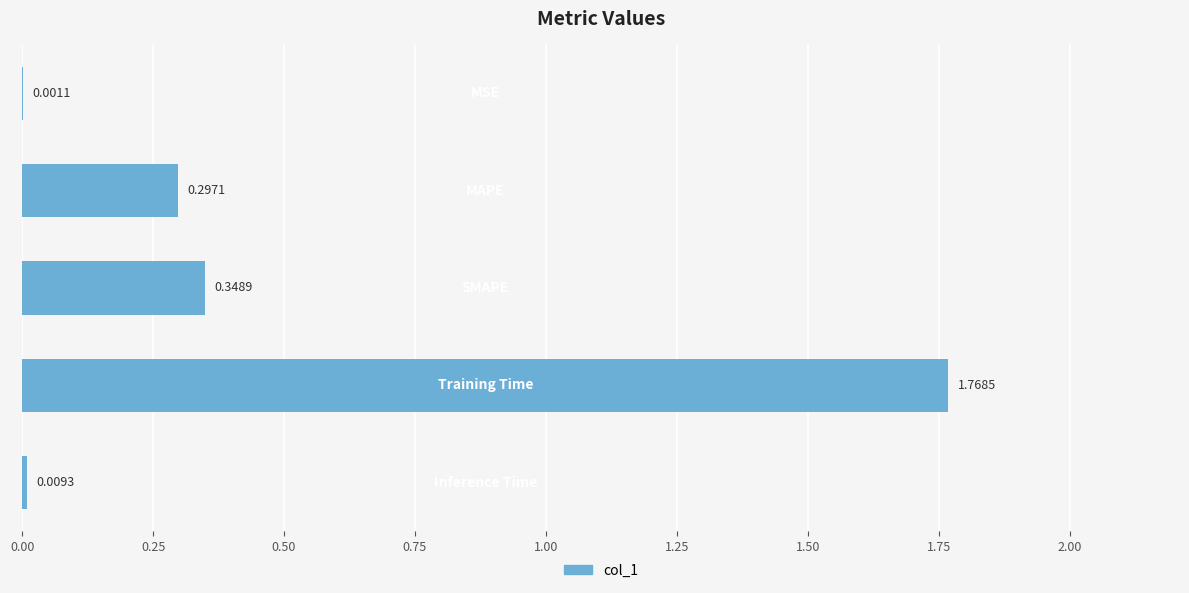

What is the sum of all values?

2.4